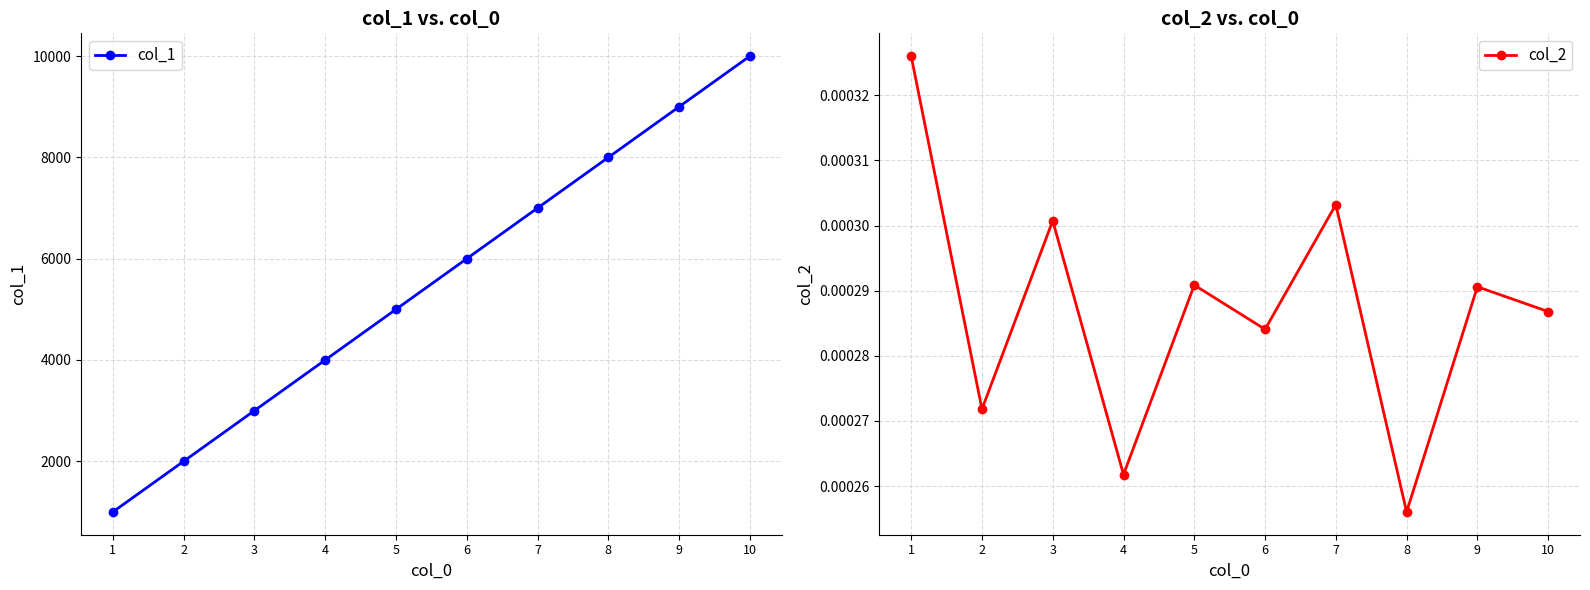

At which category is the sum across all series the highest?

10